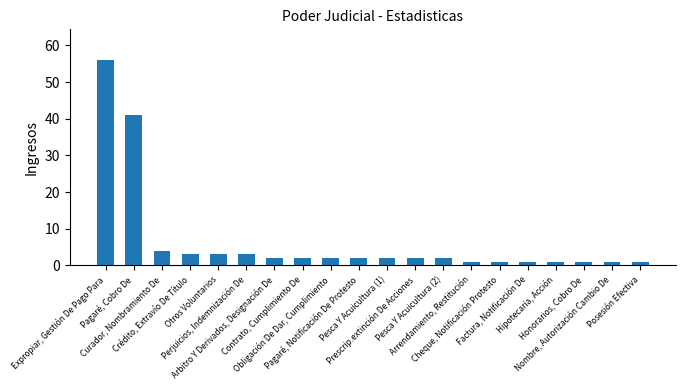

Where does the data first go above 2?

Expropiar, Gestión De Pago Para